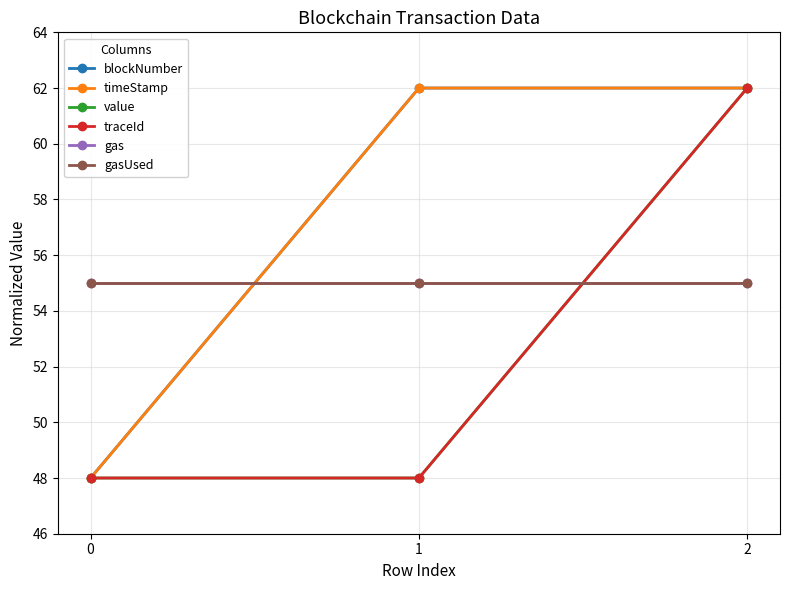

Does the chart have visible grid lines?

Yes